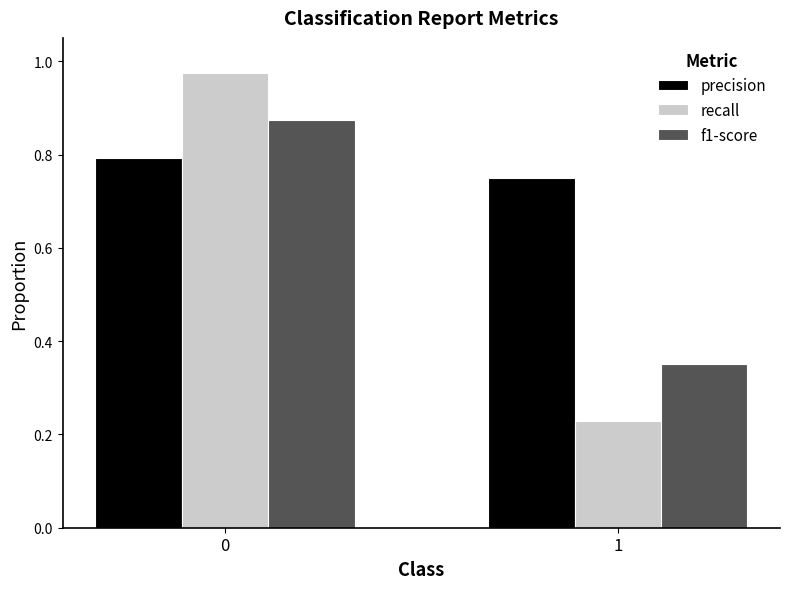

Where is precision nearest to the value 0?

1